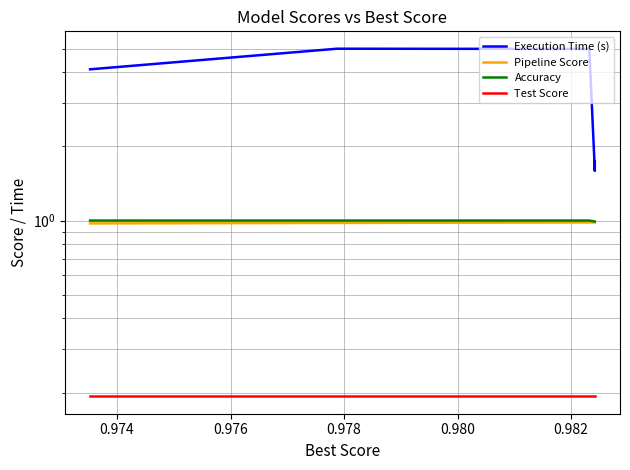

At how many categories does at least one series exceed 1?

15